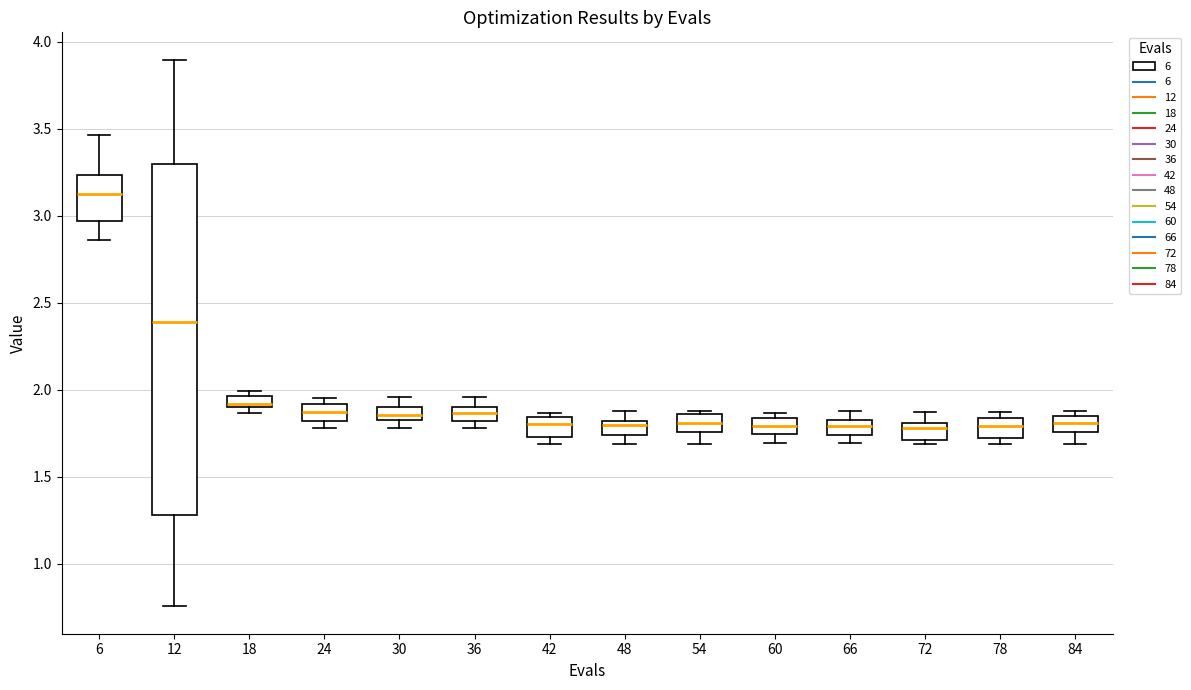

Comparing the boxes themselves (not the whiskers), which one is the tallest?

12